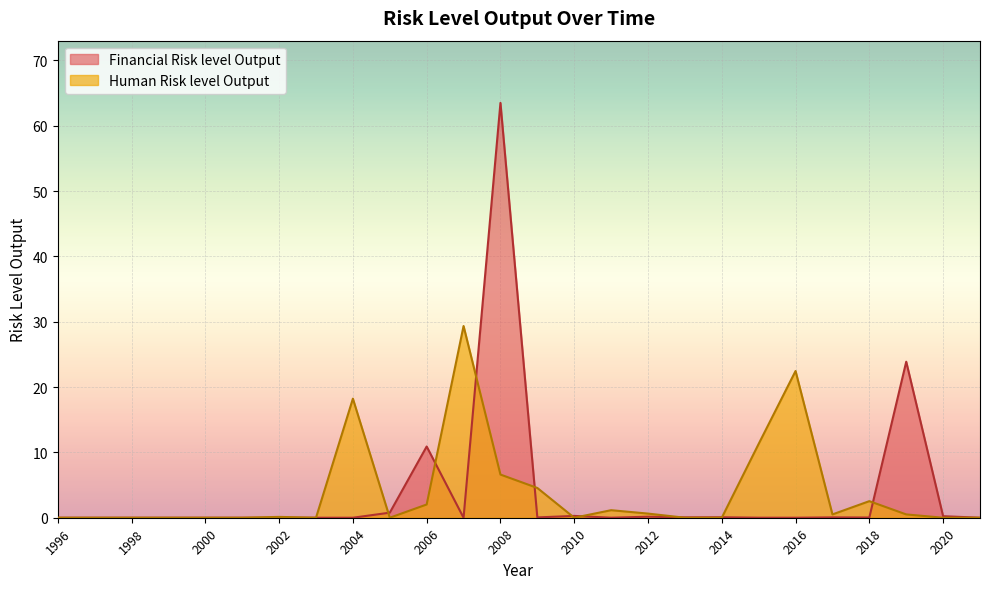

What is the average value of the Financial Risk level Output series?

3.8